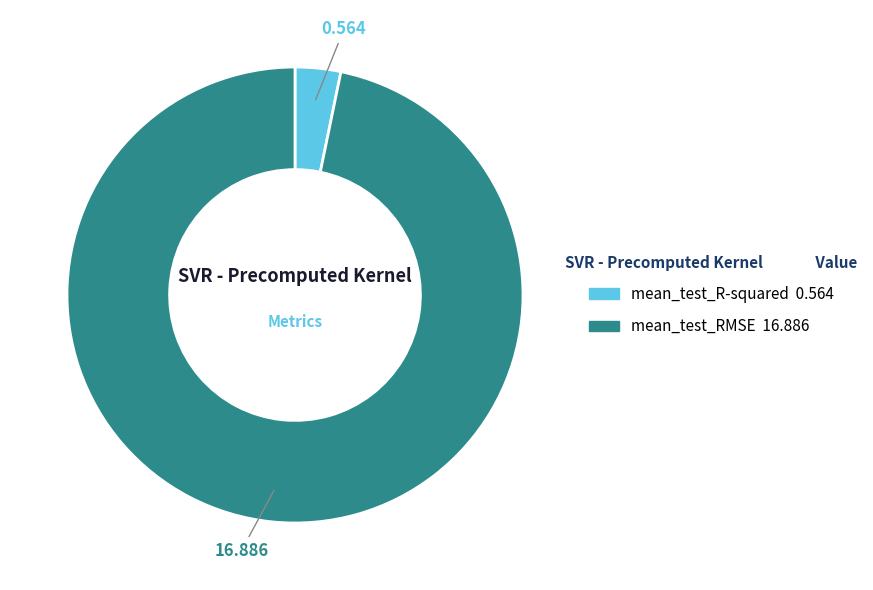

Which category has the smallest portion of the pie?

mean_test_R-squared